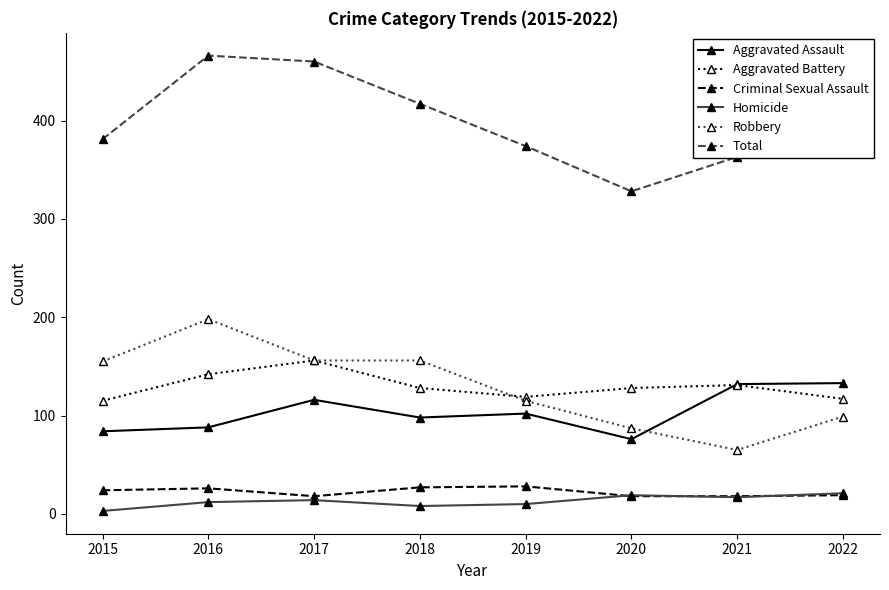

Is it true that Criminal Sexual Assault equals 18 at 2017?

True